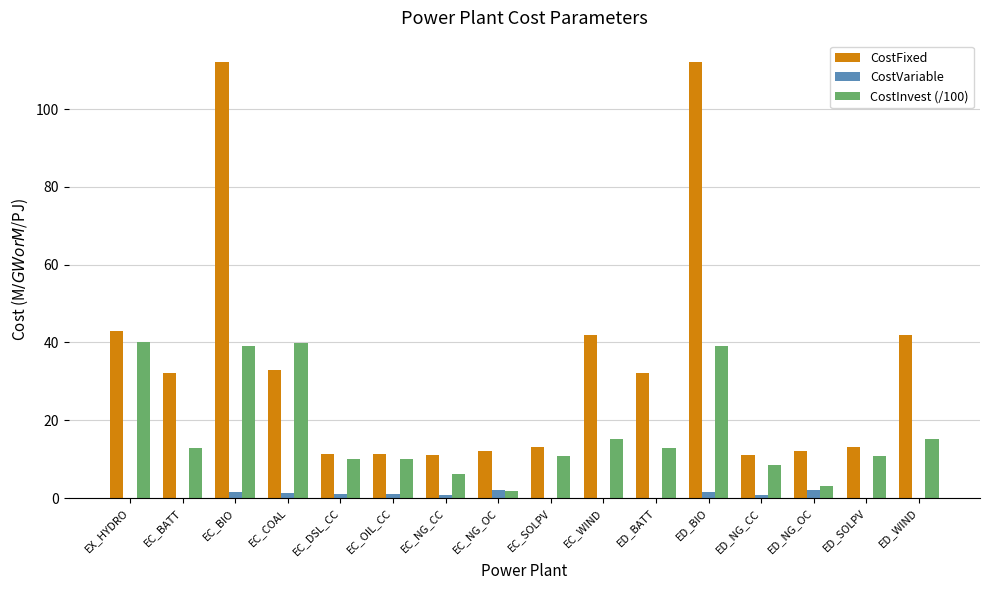

What is the approximate value of CostFixed at ED_BATT?

32.1